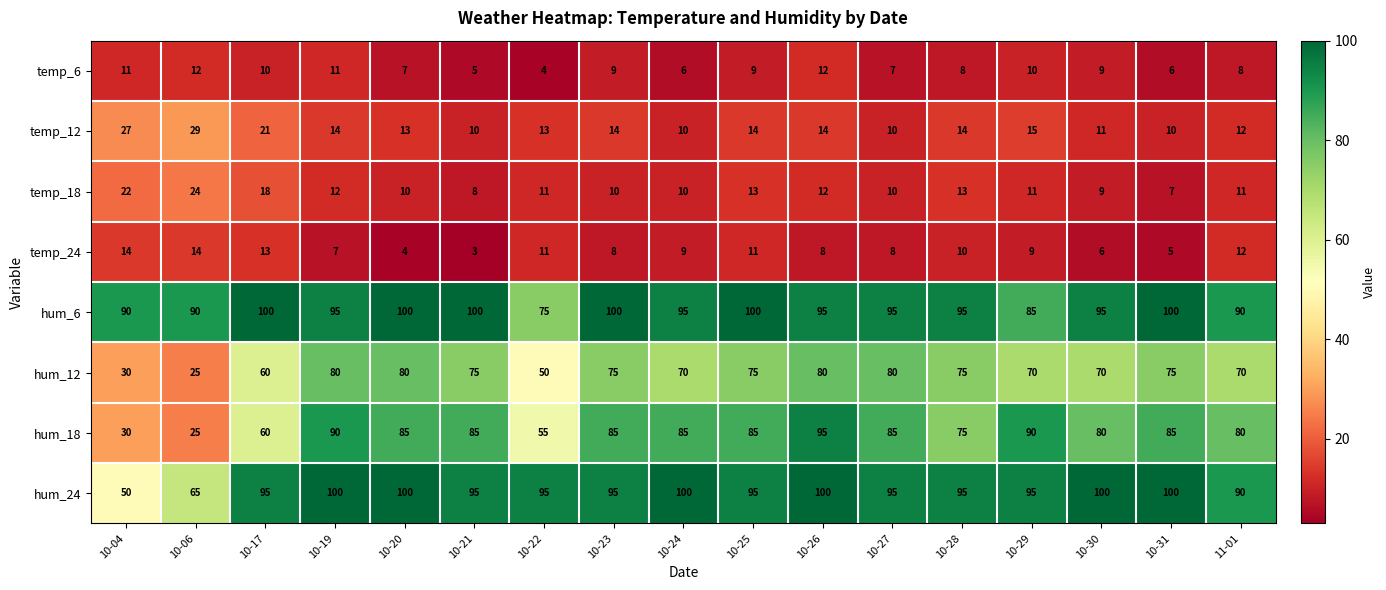

True or false: hum_12 has a value of 124 at 10-30.

False